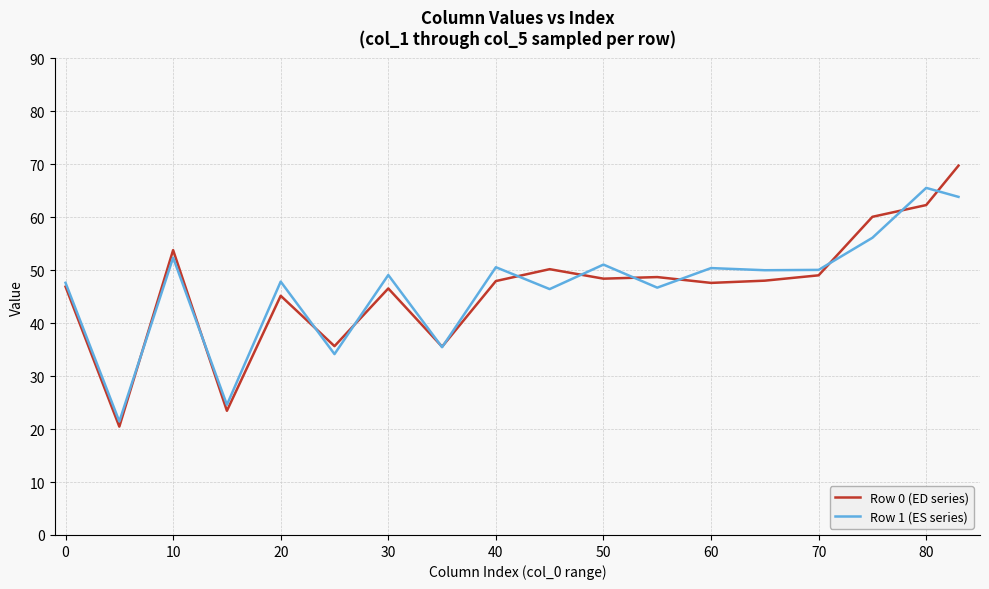

What is the difference between the maximum and second lowest values in the Row 0 (ED series) series?

46.3